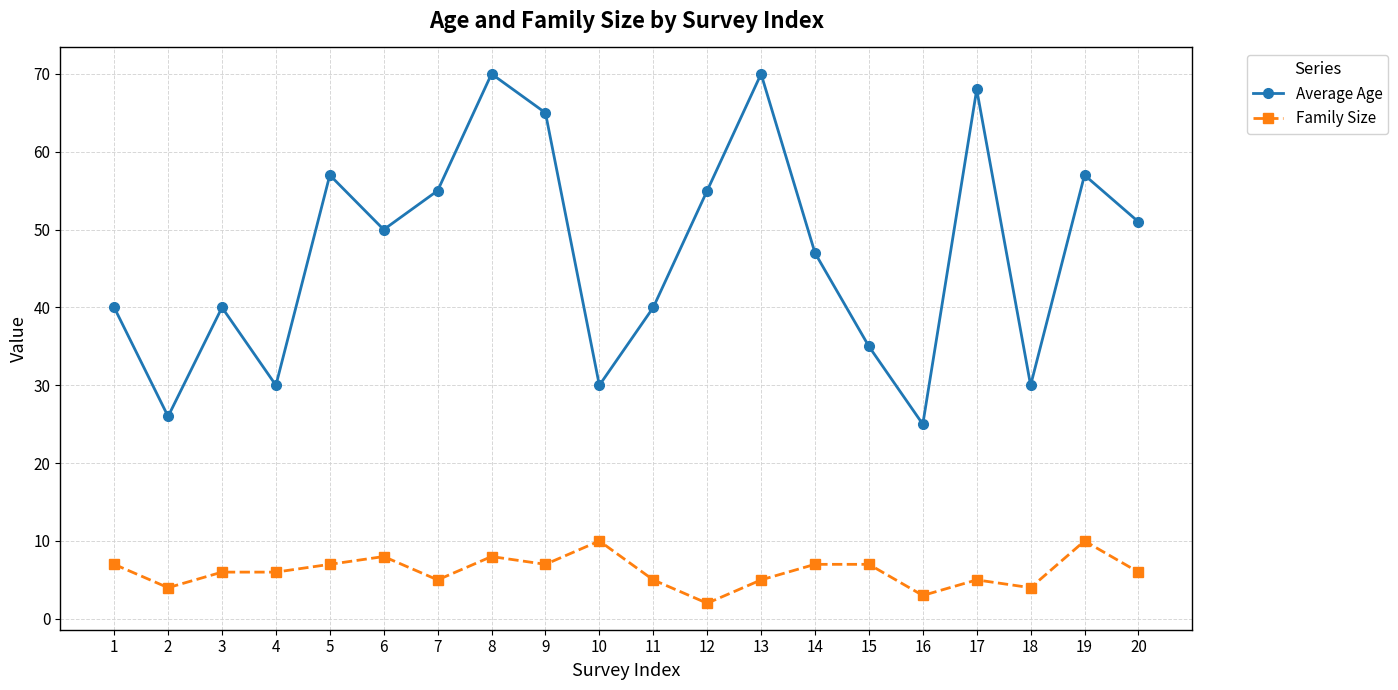

What is the difference between the maximum and minimum values in the Average Age series?

45